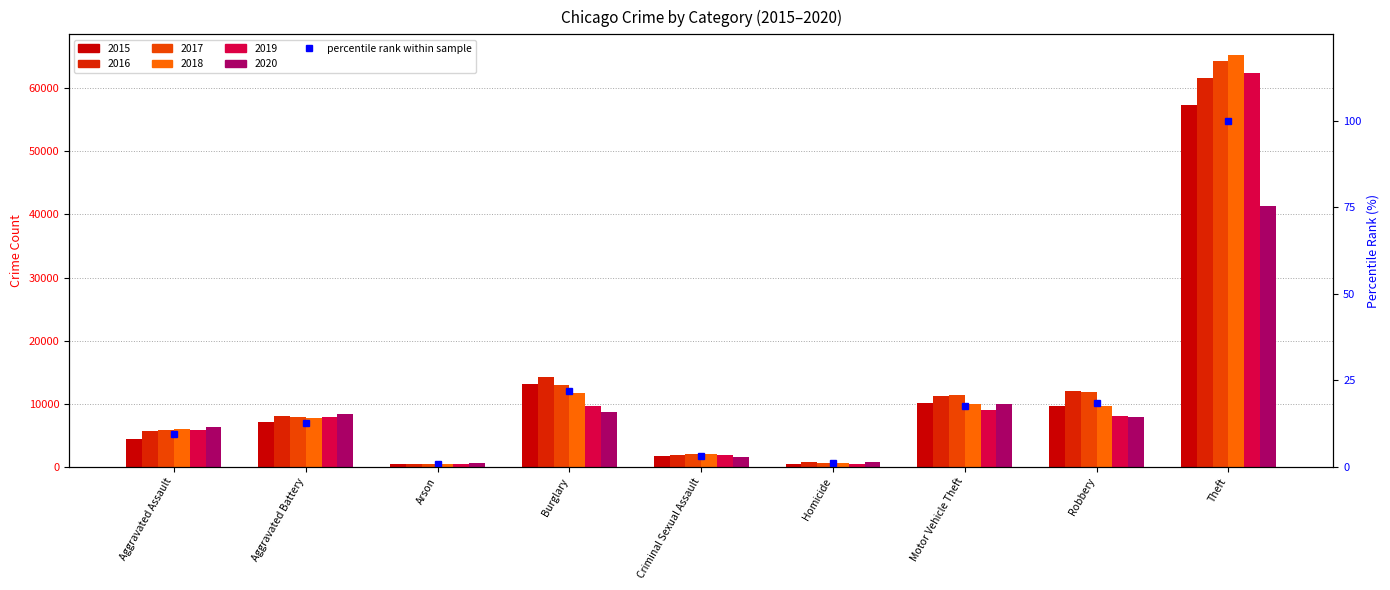

Which label corresponds to the largest value in the chart?

Theft